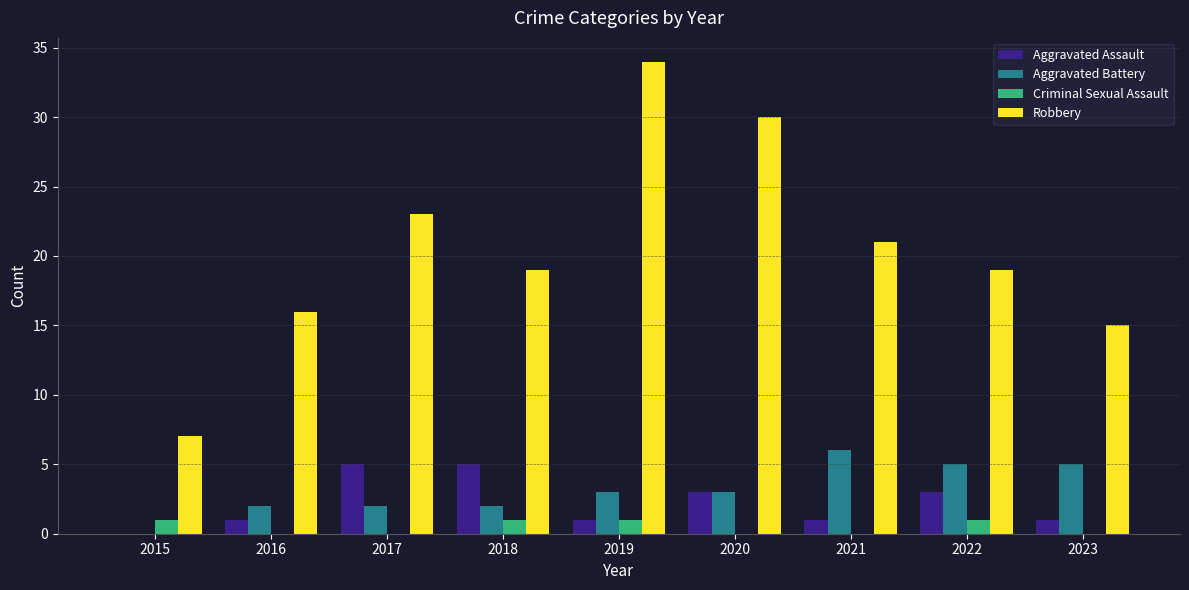

Reading right to left, transcribe all the data shown in this chart.

Aggravated Assault: 2023=1	2022=3	2021=1	2020=3	2019=1	2018=5	2017=5	2016=1	2015=0
Aggravated Battery: 2023=5	2022=5	2021=6	2020=3	2019=3	2018=2	2017=2	2016=2	2015=0
Criminal Sexual Assault: 2023=0	2022=1	2021=0	2020=0	2019=1	2018=1	2017=0	2016=0	2015=1
Robbery: 2023=15	2022=19	2021=21	2020=30	2019=34	2018=19	2017=23	2016=16	2015=7